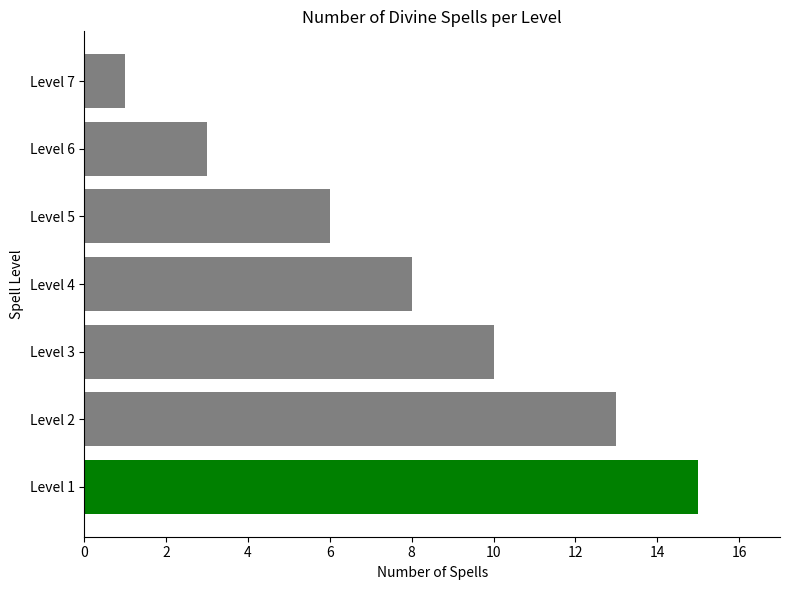

Reading bottom to top, what are all the values shown in this chart?

15	13	10	8	6	3	1